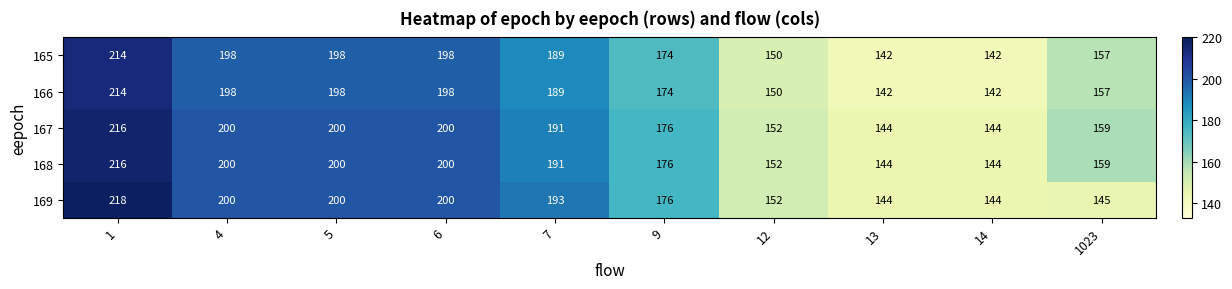

What is the total value across all series at 14?

716